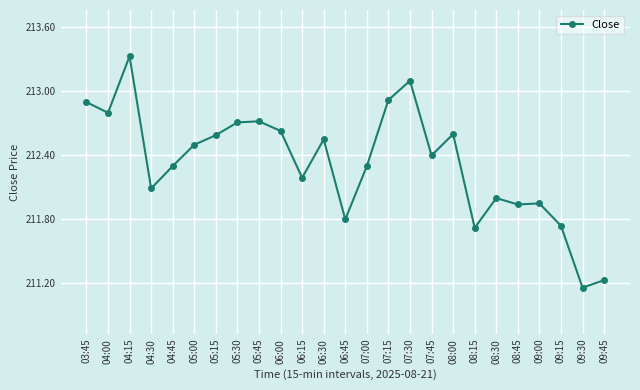

The chart shows a value of 322.3 at 04:30. True or false?

False